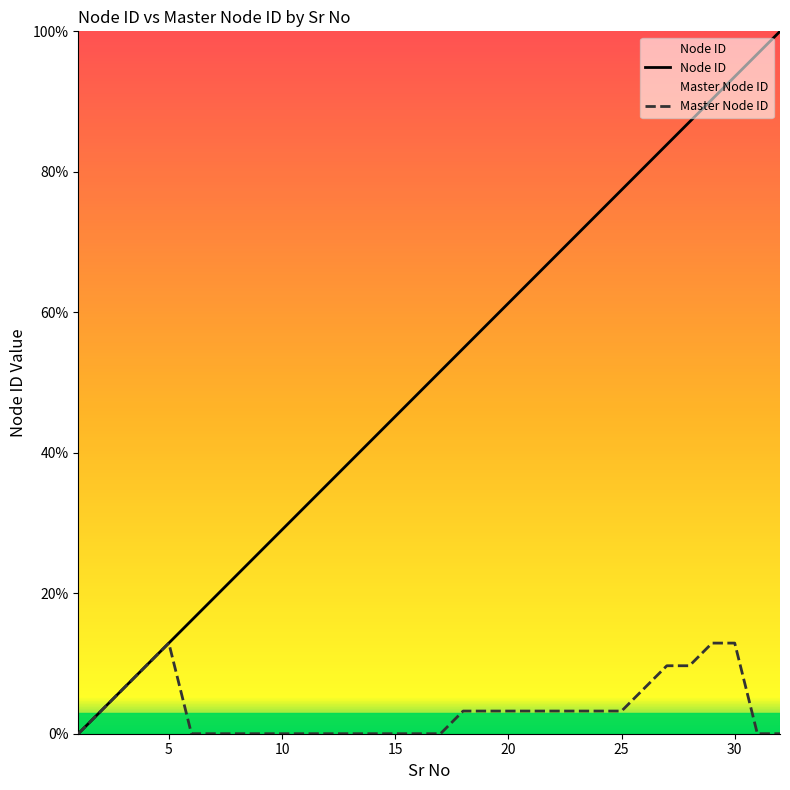

Between 9 and 10, which series saw the biggest shift?

Node ID